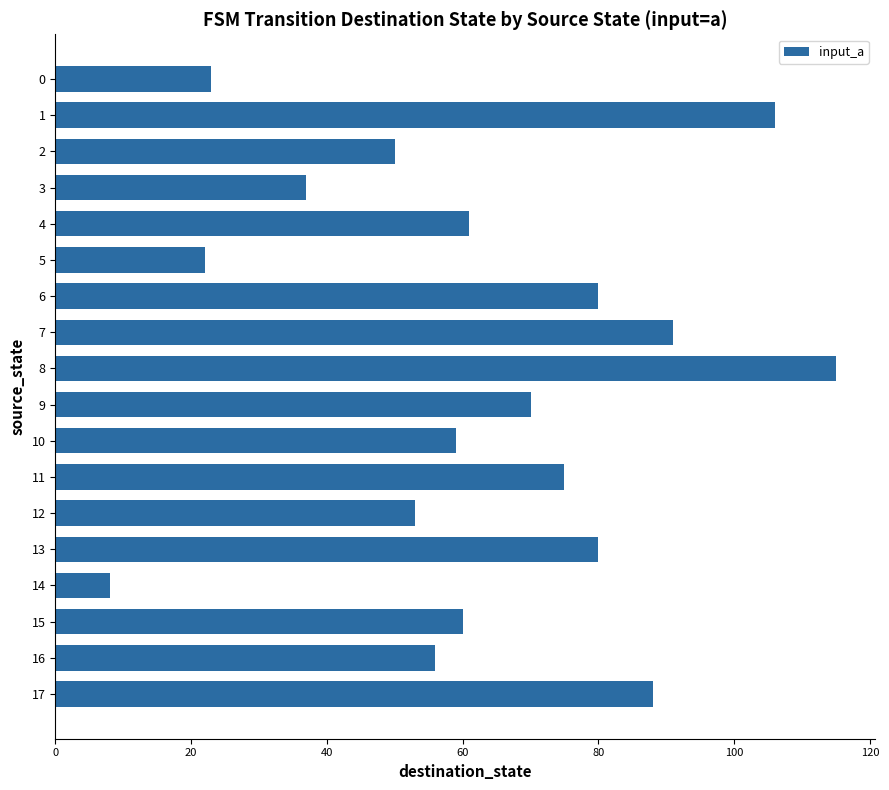

The value at 5 is 31. True or false?

False